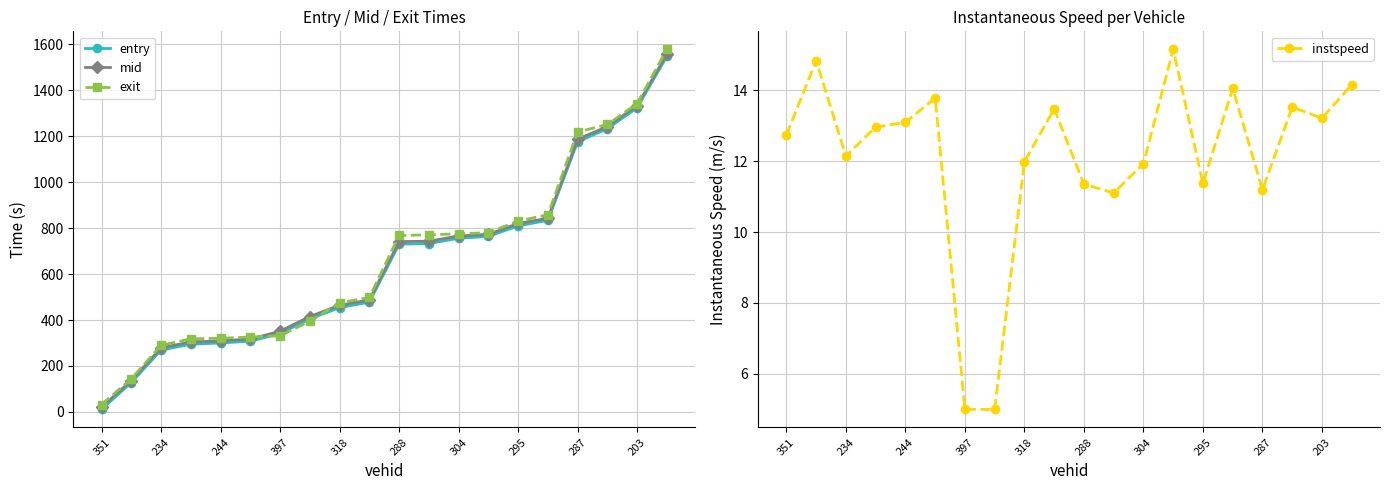

Where is entry nearest to the value 779?

13